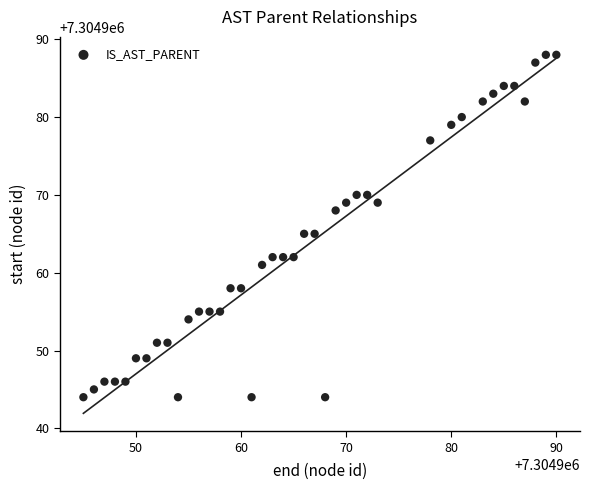

What is the range of X values (max minus min)?

45